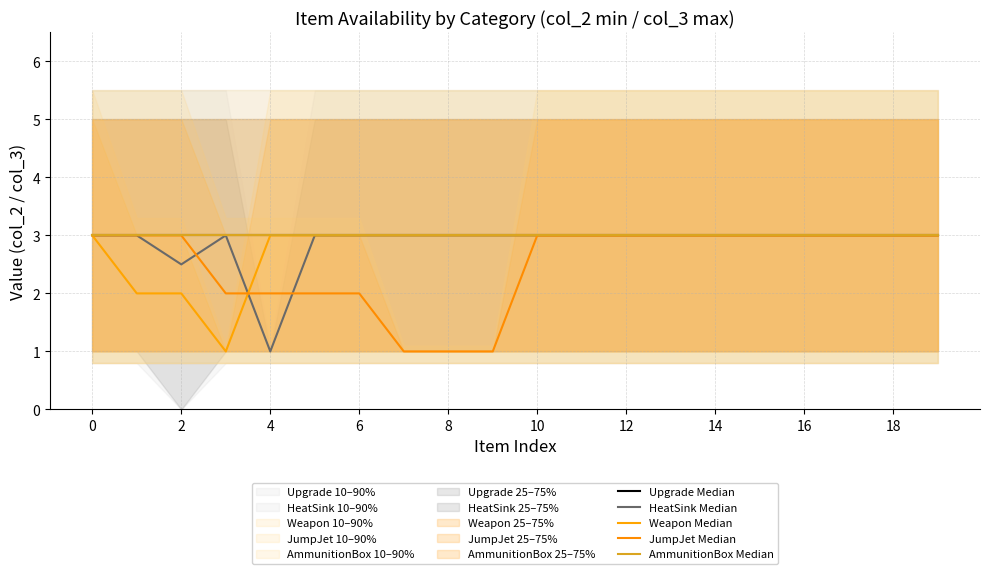

What are all the series names shown in the legend?

Upgrade Median, HeatSink Median, Weapon Median, JumpJet Median, AmmunitionBox Median